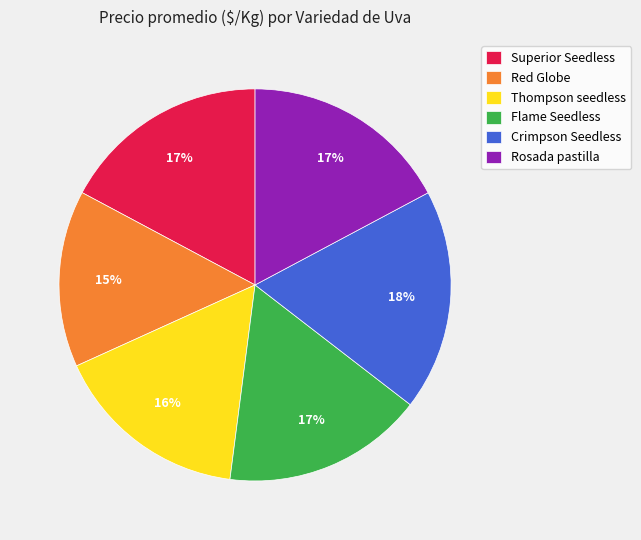

True or false: Flame Seedless accounts for 31% of the total.

False